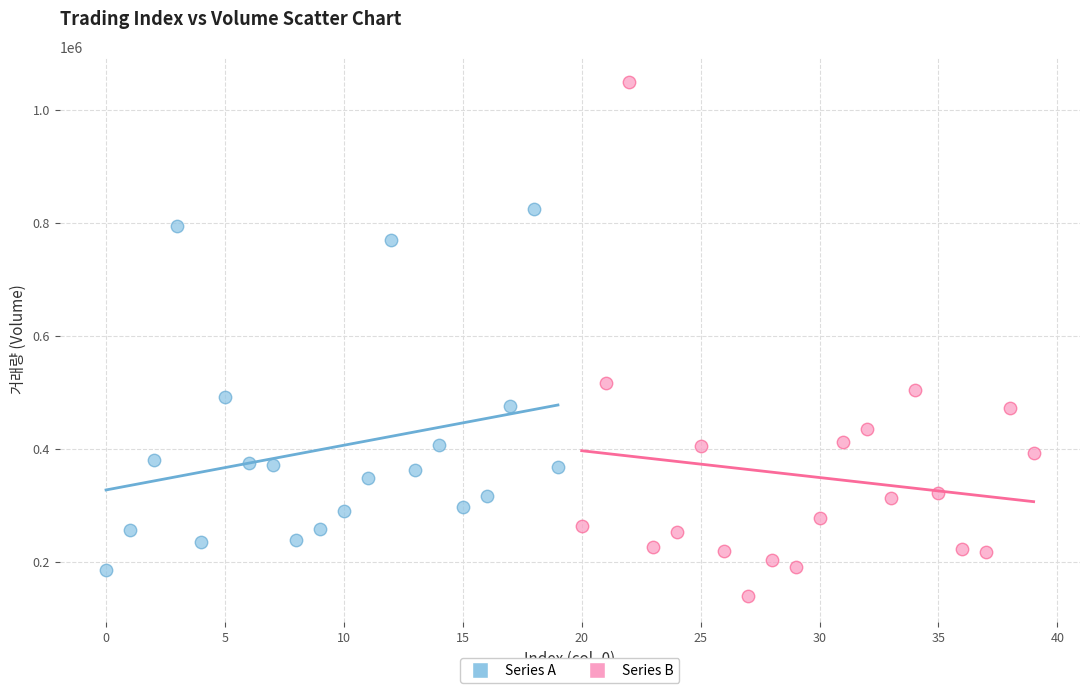

Which series contains the lowest Y value?

Series B